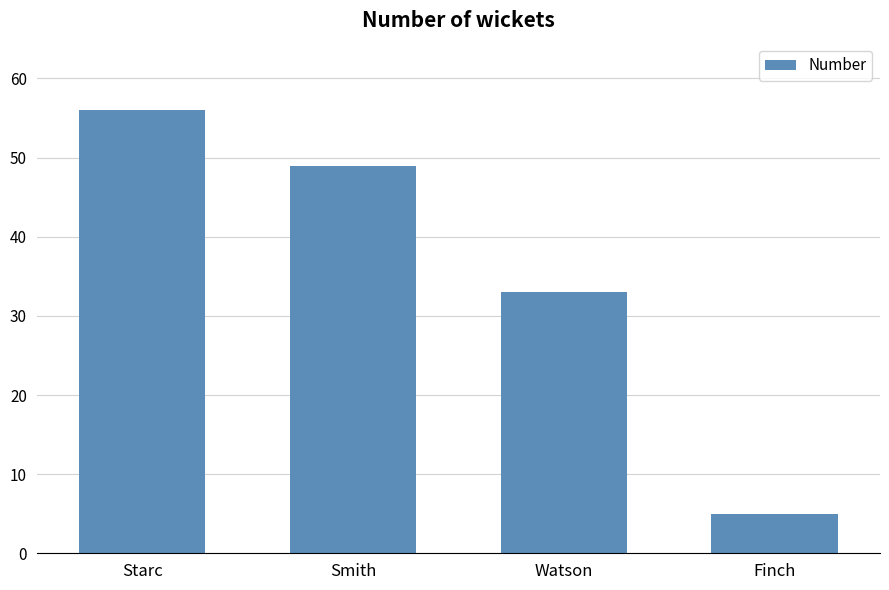

Reading left to right, list all the values displayed in this chart.

56	49	33	5